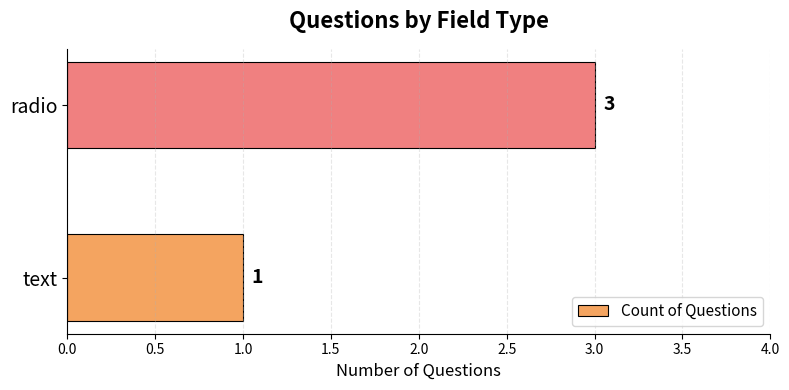

Which has a higher value, text or radio?

radio